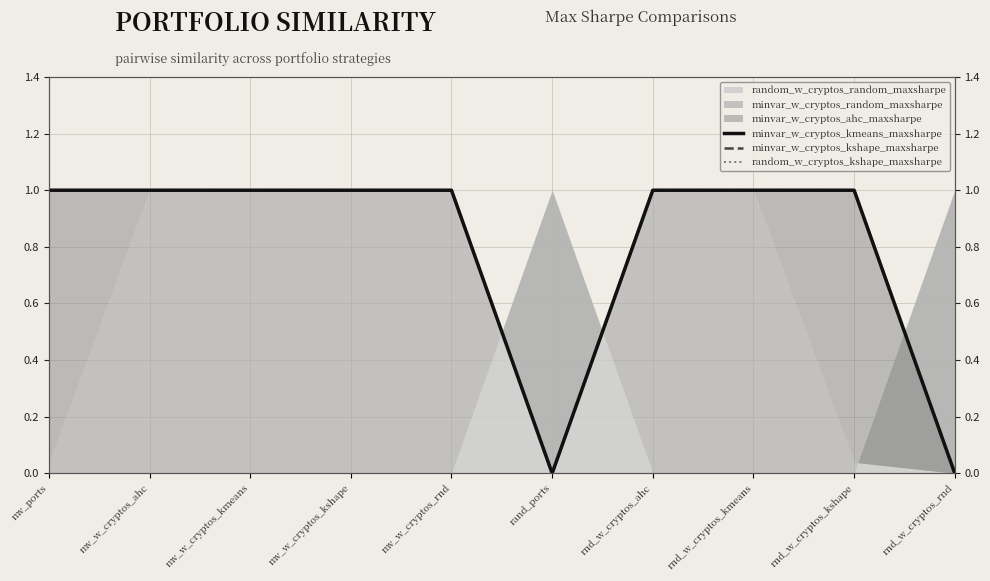

What position from the right is rnd_w_cryptos_ahc?

4